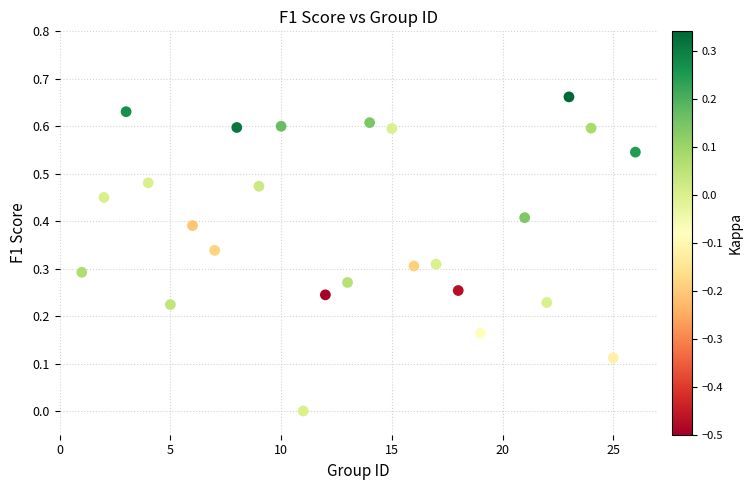

What is the range of X values (max minus min)?

25.0